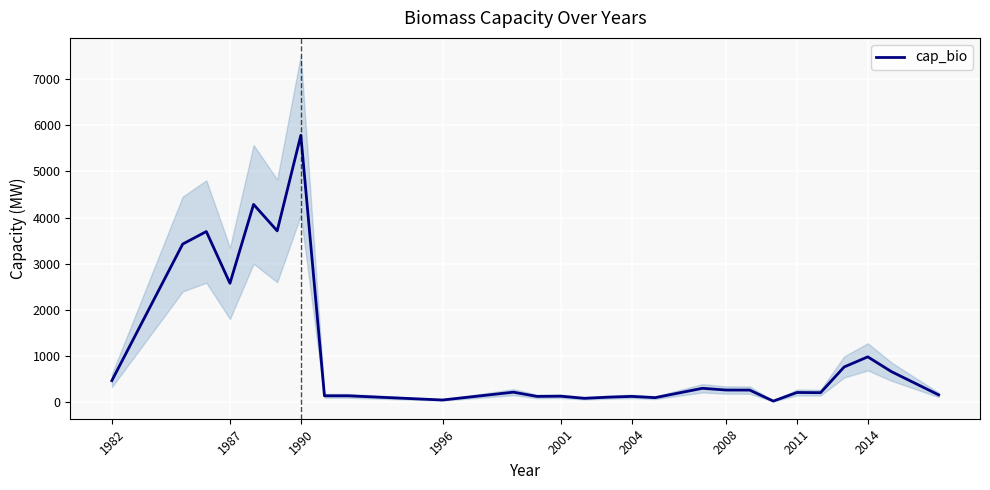

Where is cap_bio nearest to the value 2903?

1987